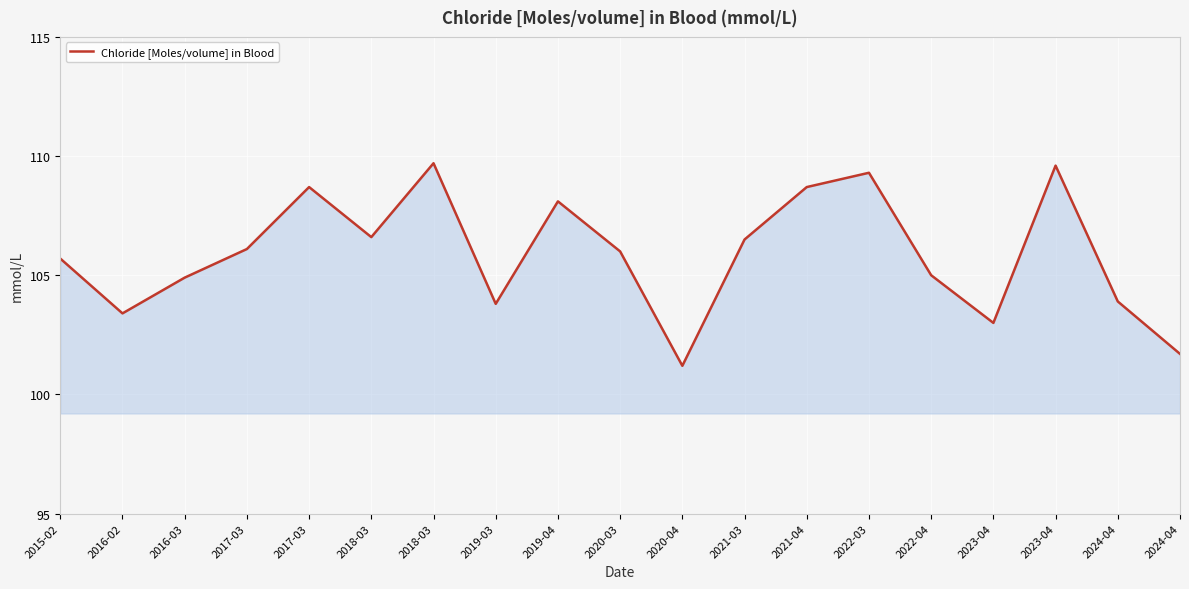

Does the chart have visible grid lines?

Yes